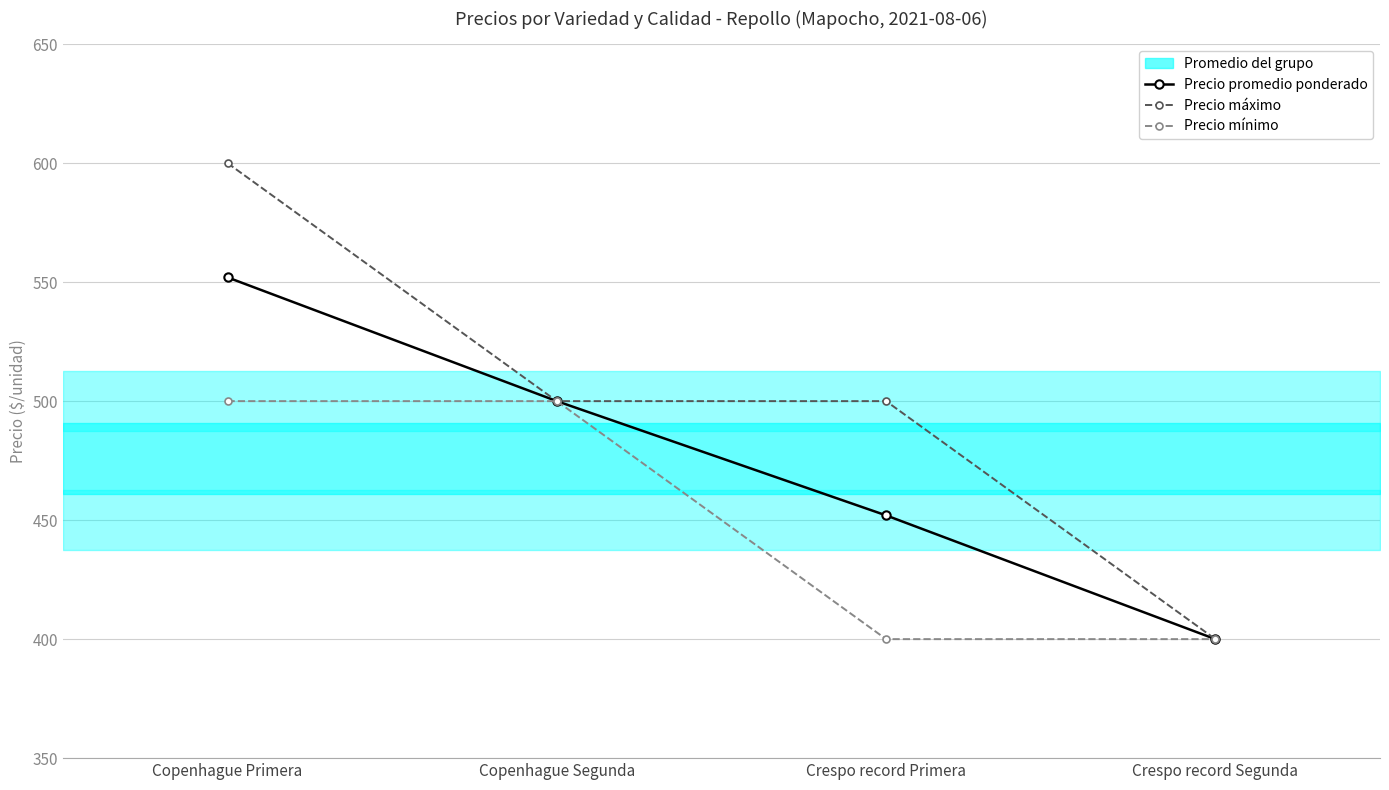

The value of Precio máximo at Copenhague Segunda is 500. True or false?

True